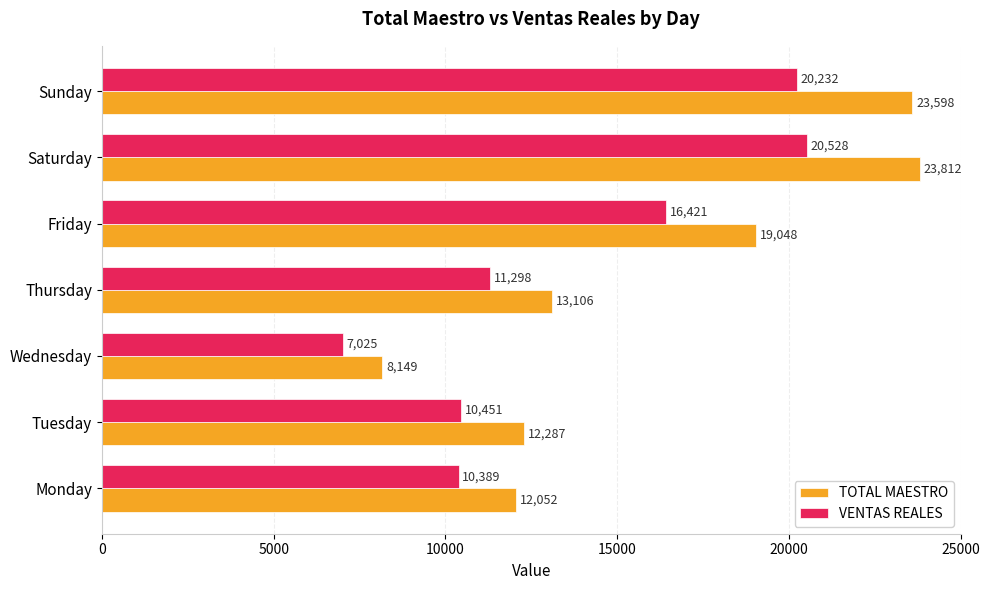

The VENTAS REALES series shows 6331.6 at Thursday. True or false?

False